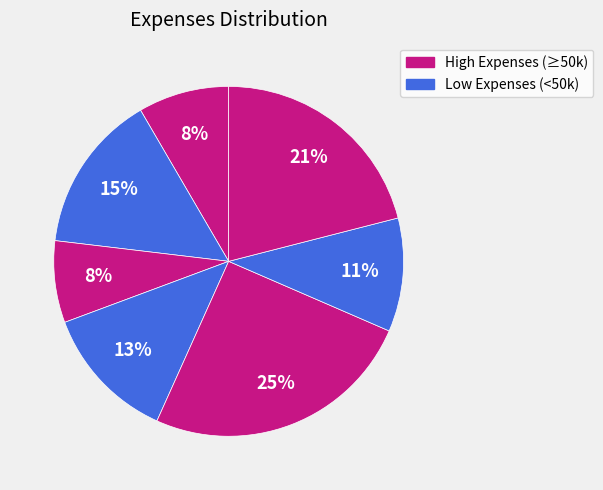

To the nearest percent, what is the average slice percentage?

14%